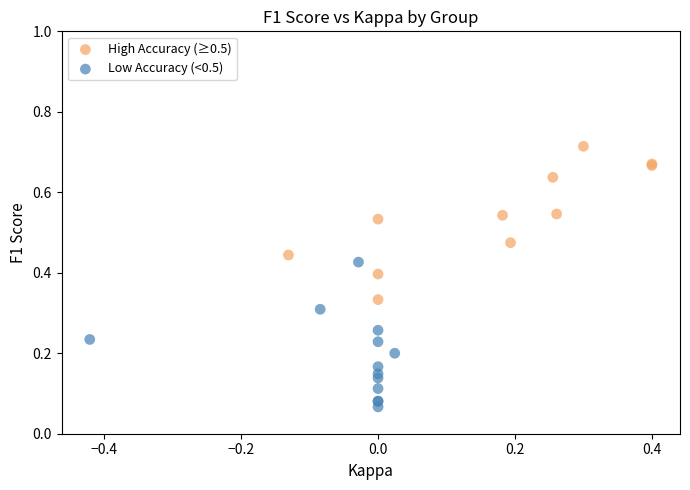

Which series contains the highest Y value?

High Accuracy (≥0.5)